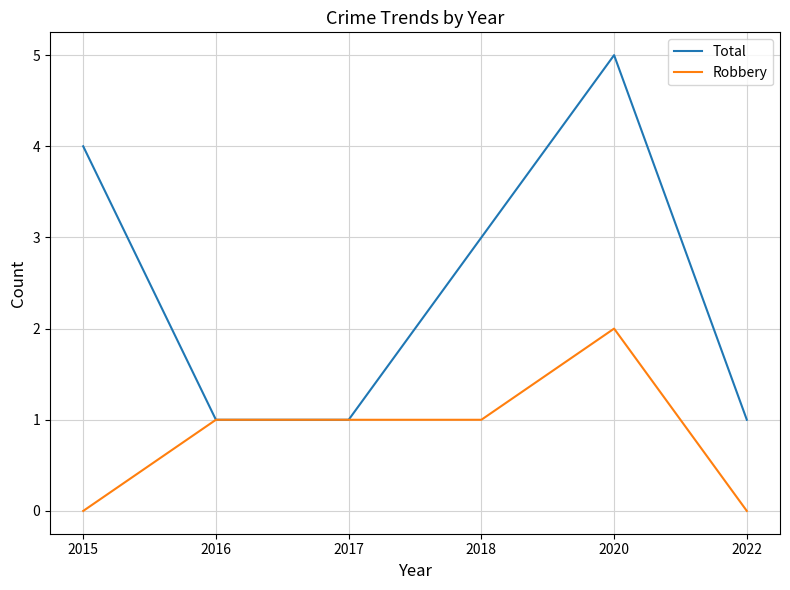

At which category is the sum across all series the highest?

2020